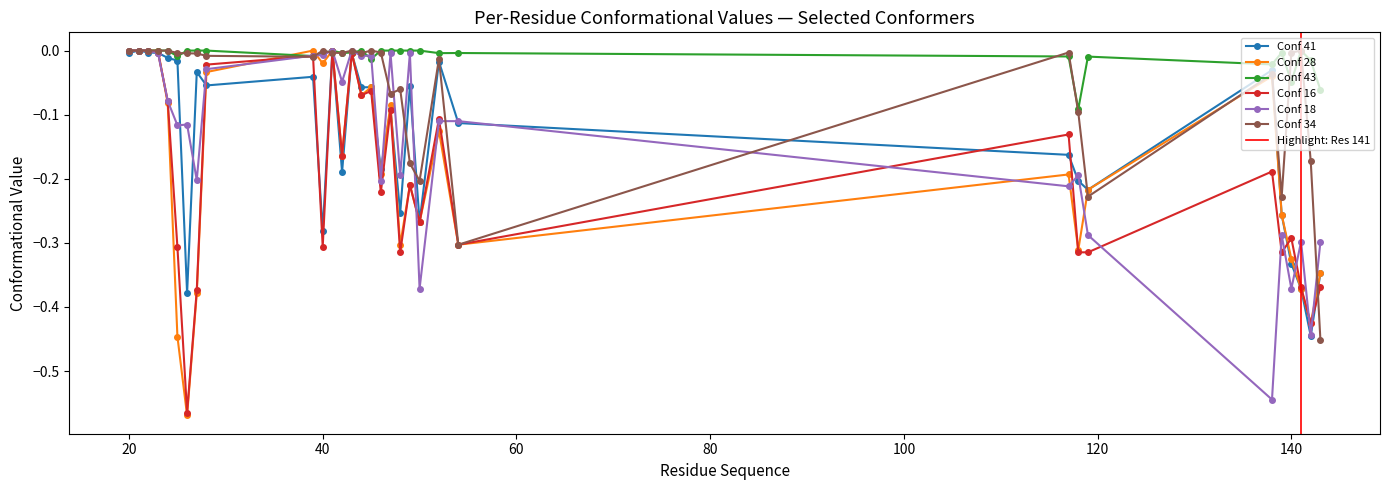

What is the difference between the maximum and minimum values in the Conf 18 series?

0.5